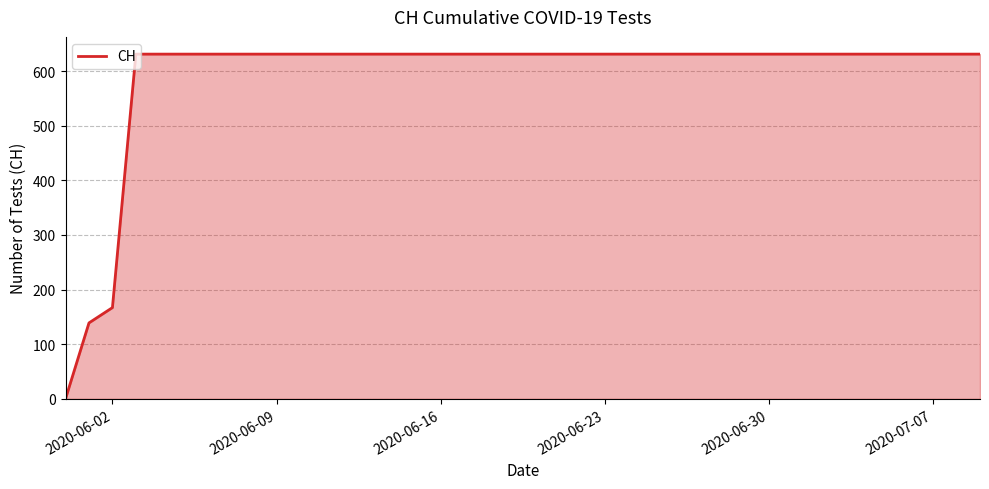

What is the difference between the maximum and minimum values?

631